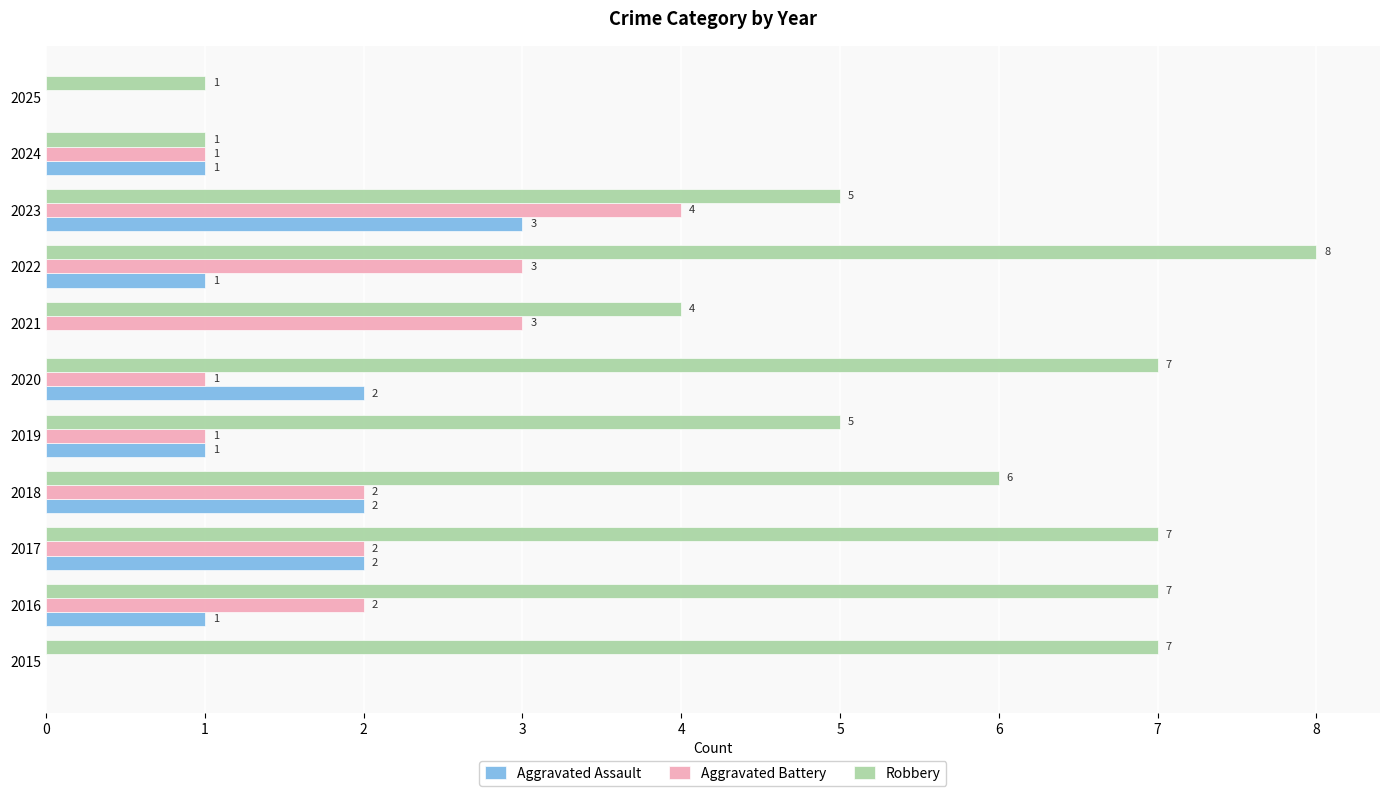

Which series changed the most between 2015 and 2020?

Aggravated Assault